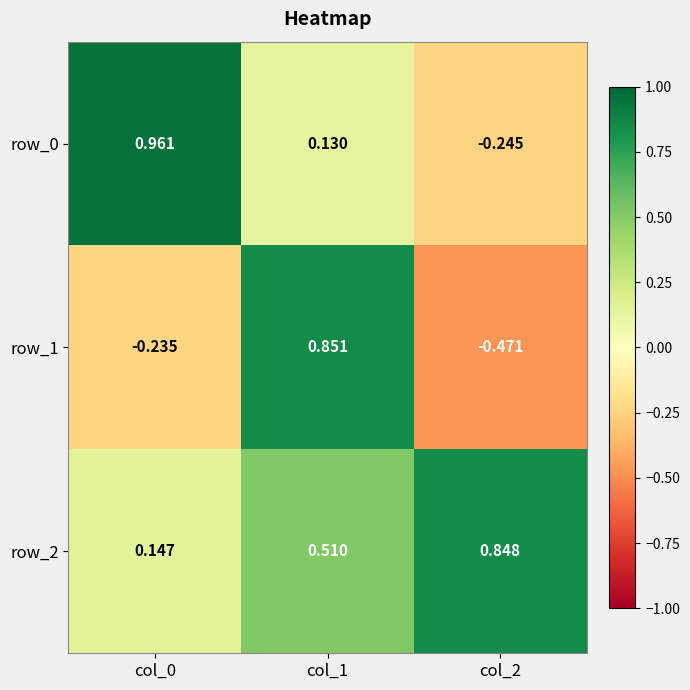

Count the row_2 values in the range 0 to 1.

3